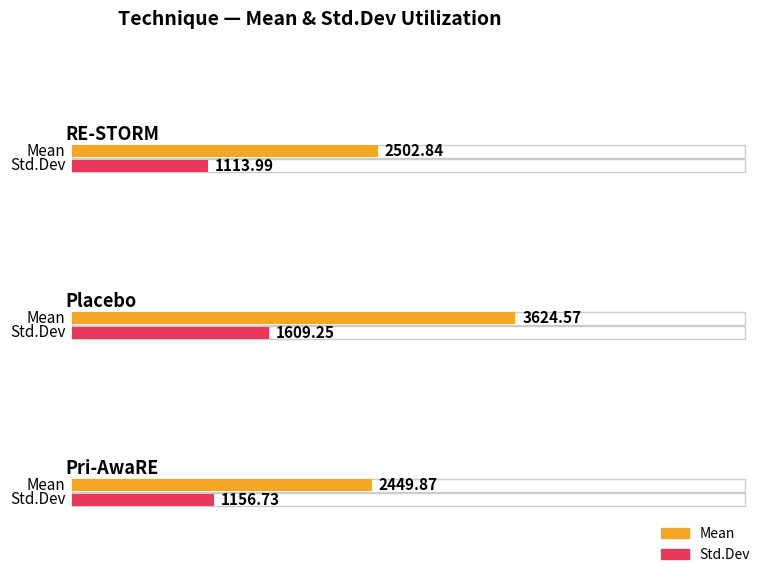

How many groups of bars are there?

3